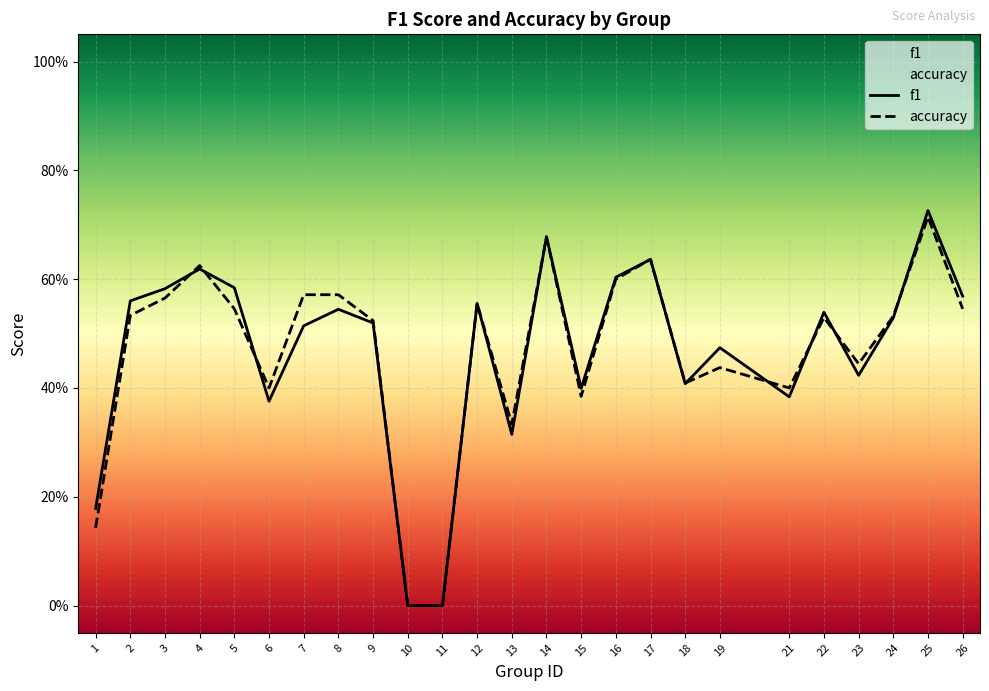

What is the value of the f1 point at the 5th from the left?

0.6